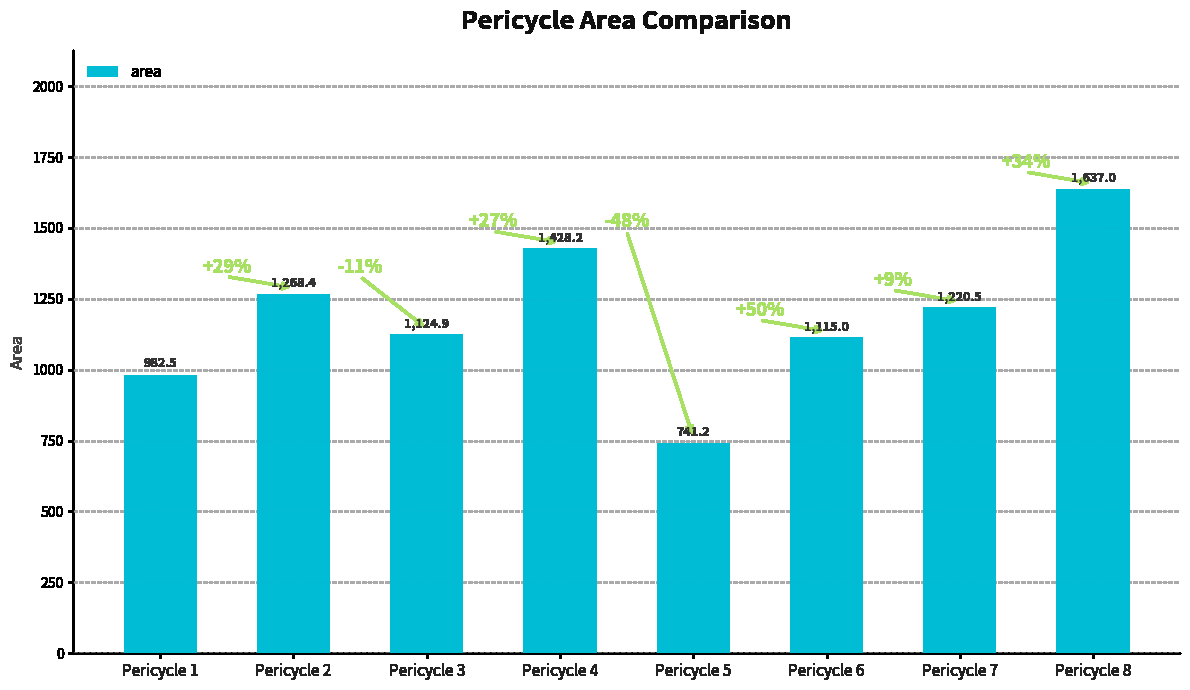

What value does the data have at Pericycle 3?

1124.9